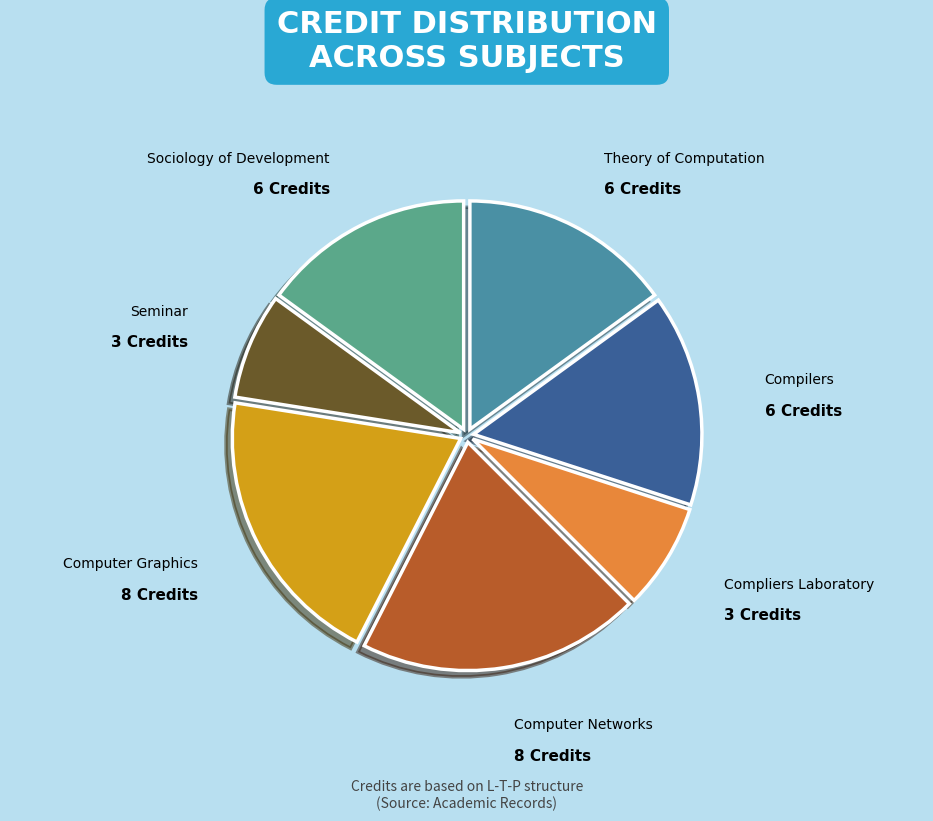

Count the number of slices in the pie.

7